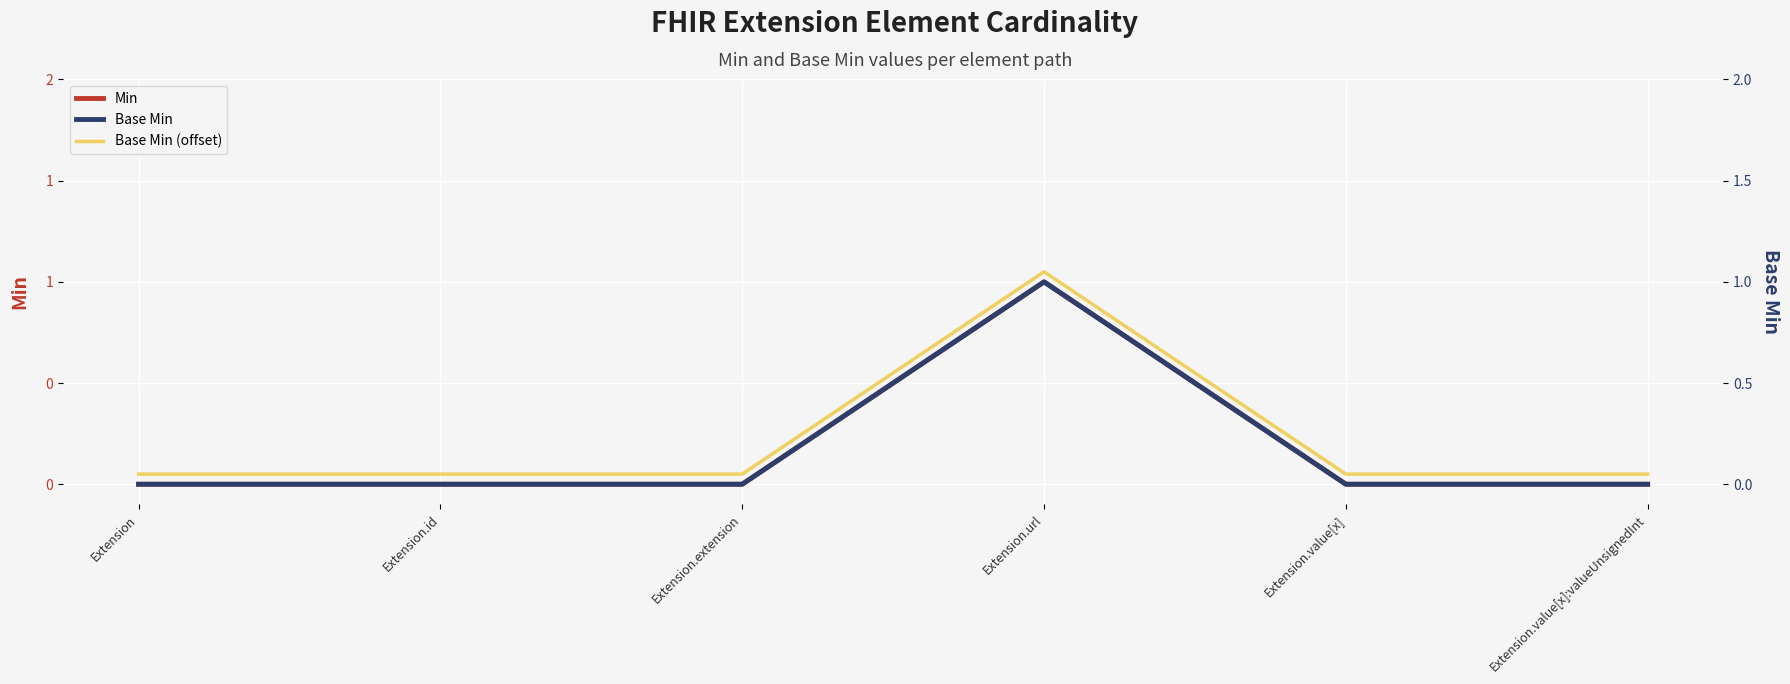

Reading right to left, transcribe all the data shown in this chart.

Min: Extension.value[x]:valueUnsignedInt=0.0	Extension.value[x]=0.0	Extension.url=1.0	Extension.extension=0.0	Extension.id=0.0	Extension=0.0
Base Min: Extension.value[x]:valueUnsignedInt=0.0	Extension.value[x]=0.0	Extension.url=1.0	Extension.extension=0.0	Extension.id=0.0	Extension=0.0
Base Min (offset): Extension.value[x]:valueUnsignedInt=0.1	Extension.value[x]=0.1	Extension.url=1.1	Extension.extension=0.1	Extension.id=0.1	Extension=0.1